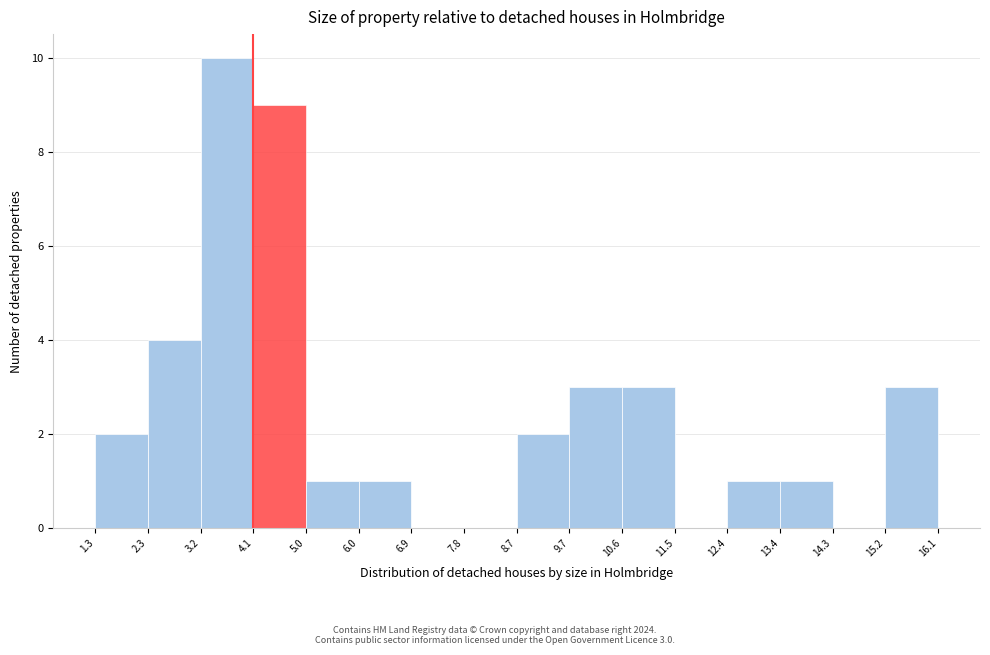

Which range on the x-axis has the tallest bar?

3.2 to 4.1